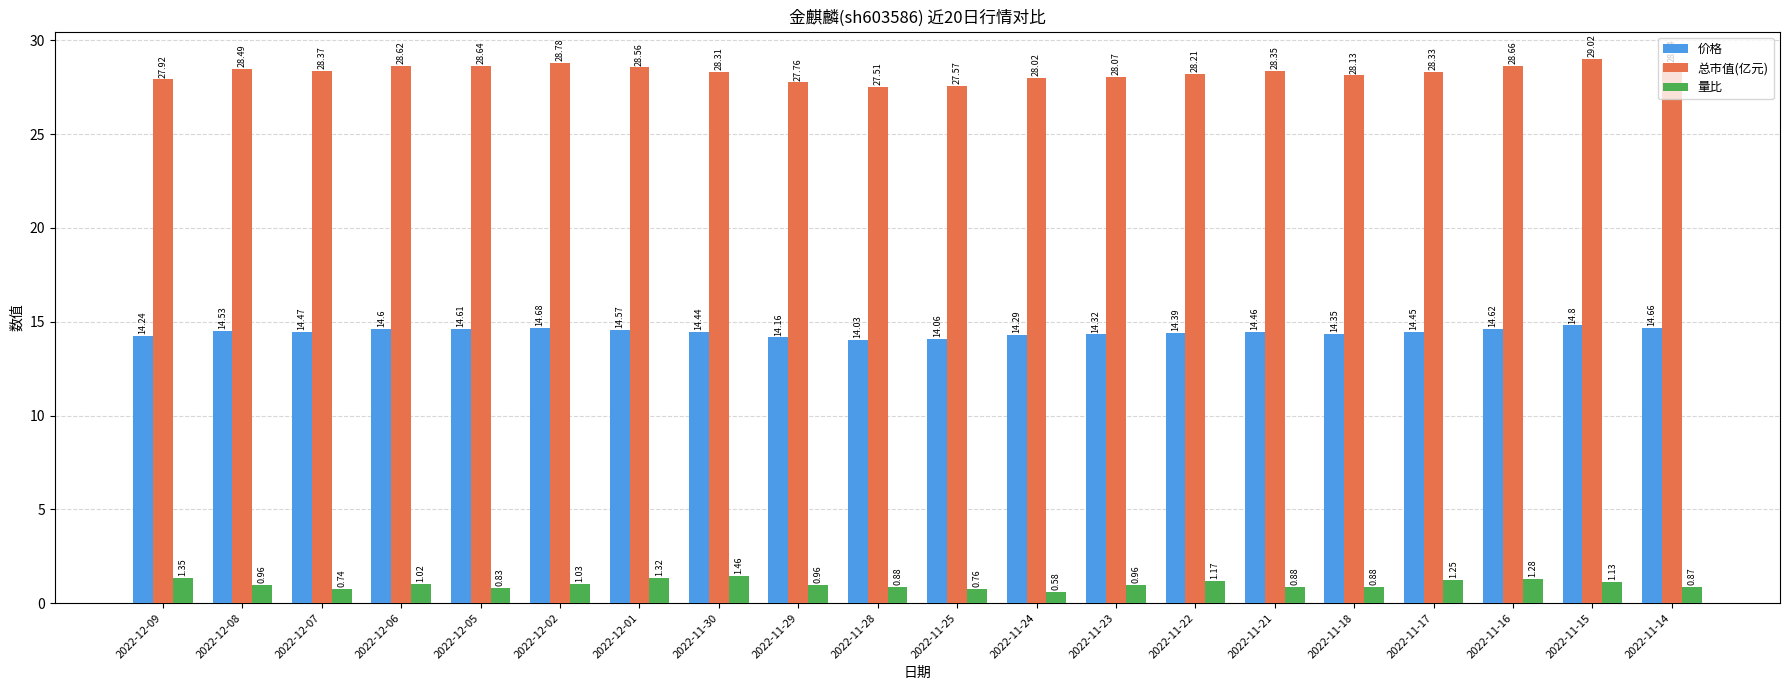

Which category has the highest value in the 总市值(亿元) series?

2022-11-15